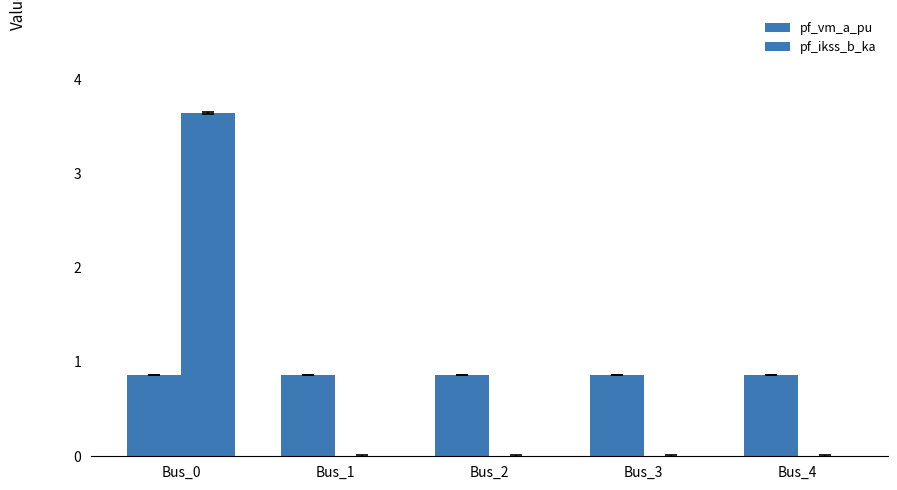

Are the bars grouped side by side (vs. stacked)?

Yes